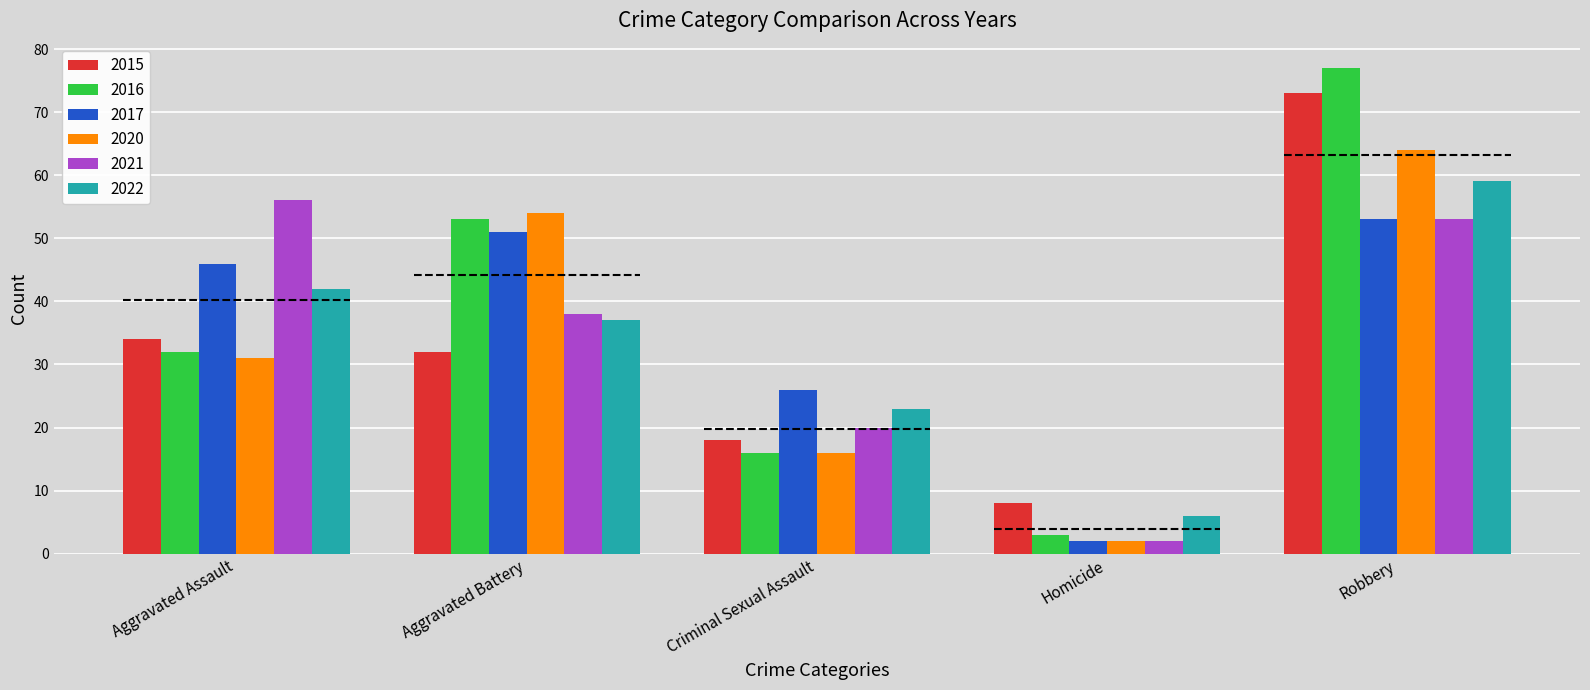

Is it true that 2021 equals 61 at Aggravated Battery?

False